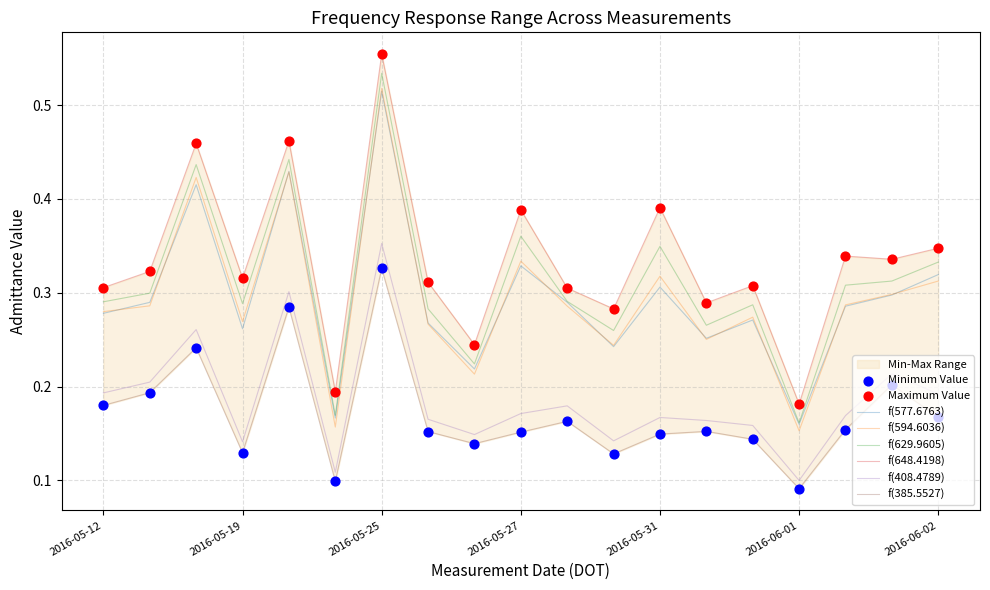

Is the value of f(408.4789) at 2016-05-18 greater than the value of f(594.6036) at 2016-06-01?

No